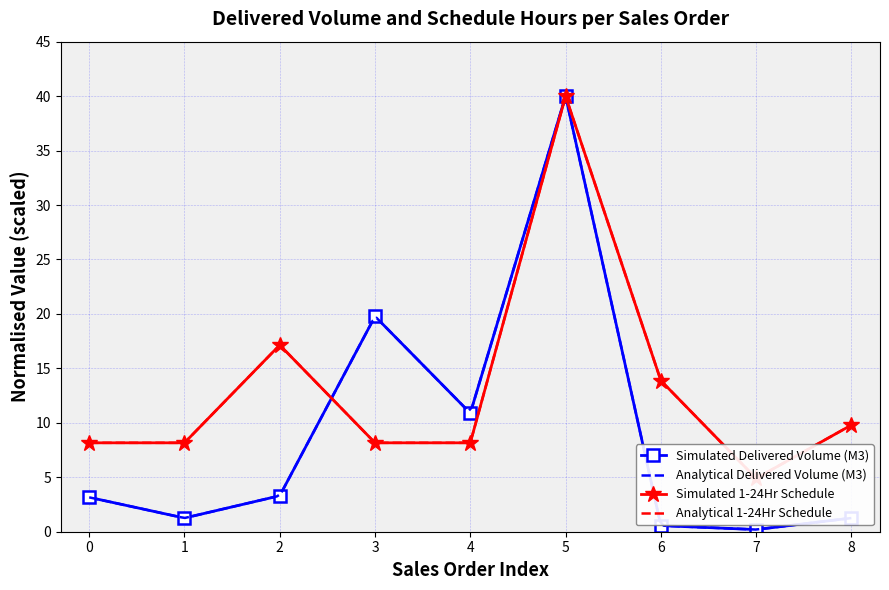

Reading left to right, what are all the values shown in this chart?

Delivered Volume (M3): 3.2	1.3	3.3	19.8	10.9	40.0	0.6	0.2	1.3
1-24Hr: 8.2	8.2	17.1	8.2	8.2	40.0	13.9	4.9	9.8